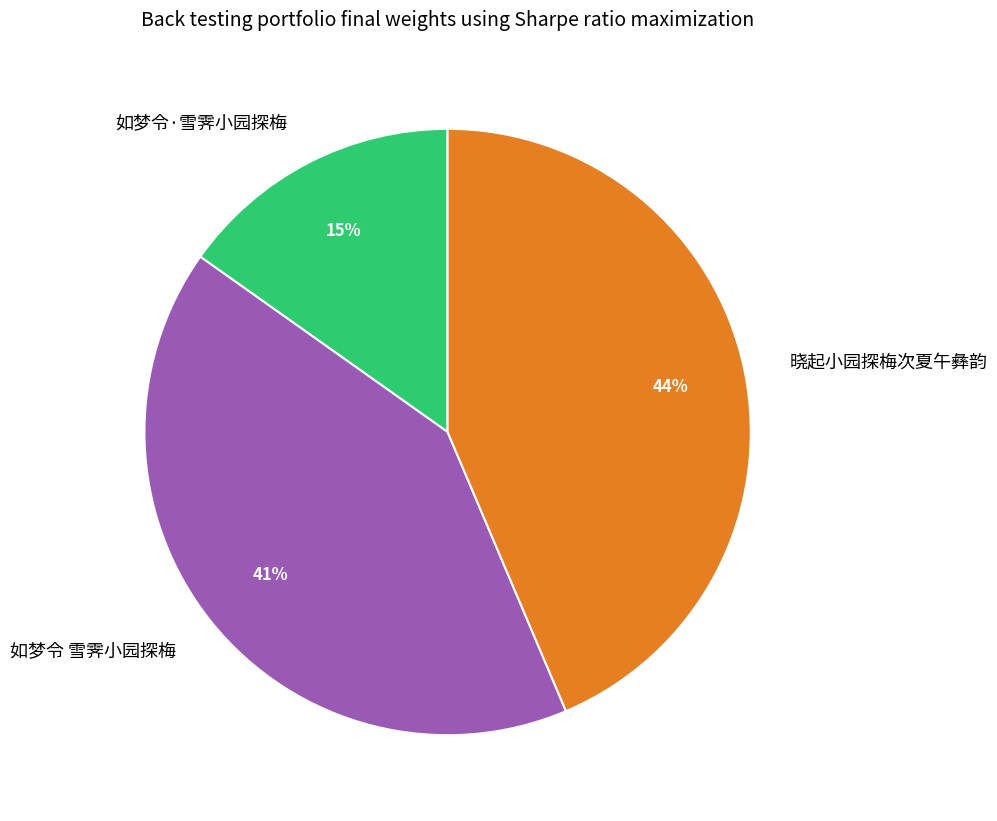

Which category has the biggest portion of the pie?

晓起小园探梅次夏午彝韵